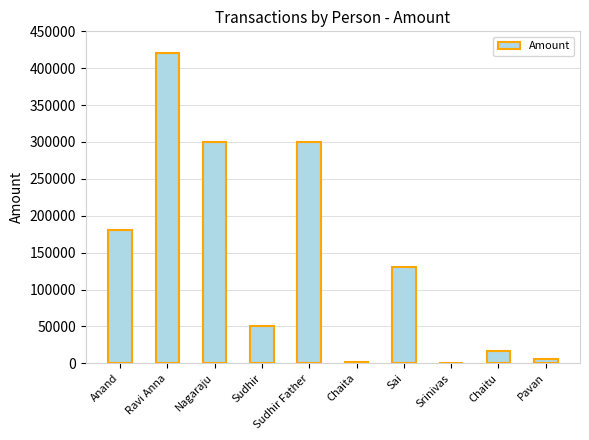

What is the change in value from Sai to Srinivas?

-130600